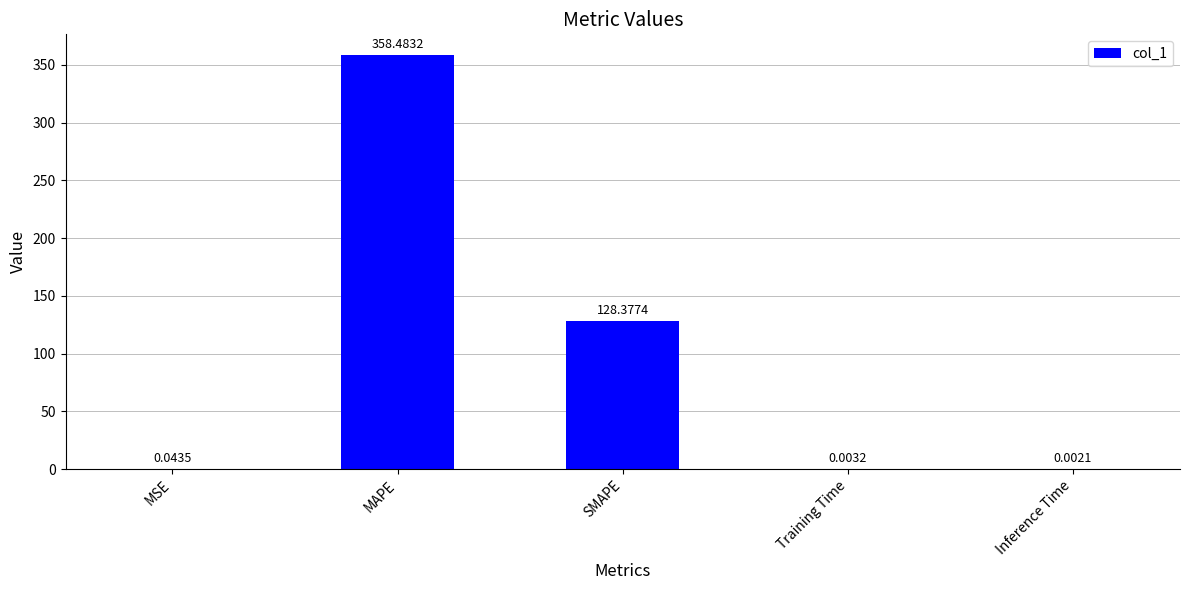

What is the sum of all values?

486.9